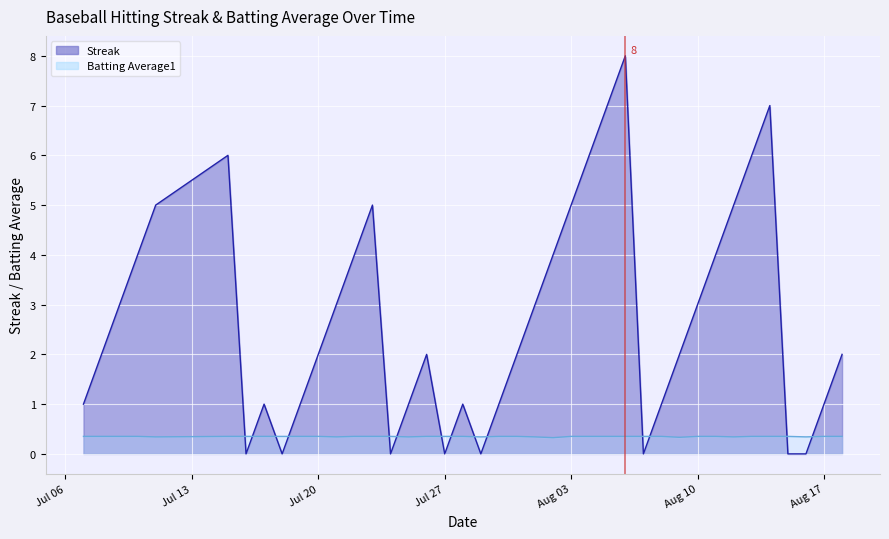

How many data points in Streak are above 2?

18